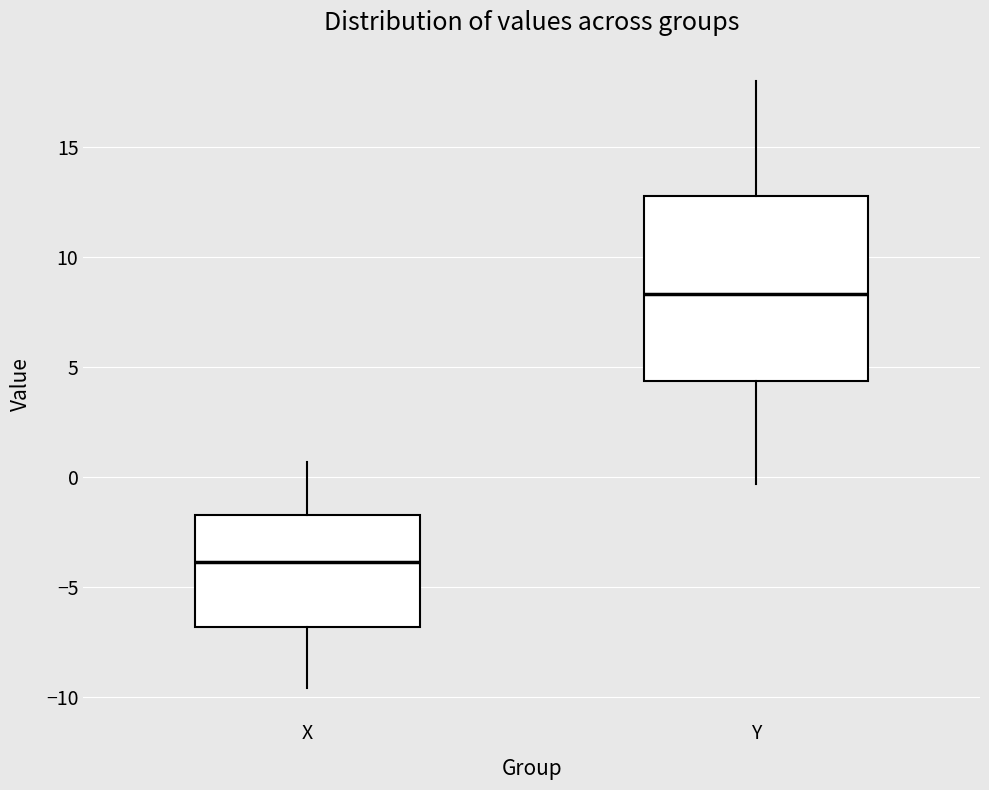

Where does the median line of the box for Y sit on the y-axis? The values are not printed on the chart, so give them approximately, as read against the axis.

8.5